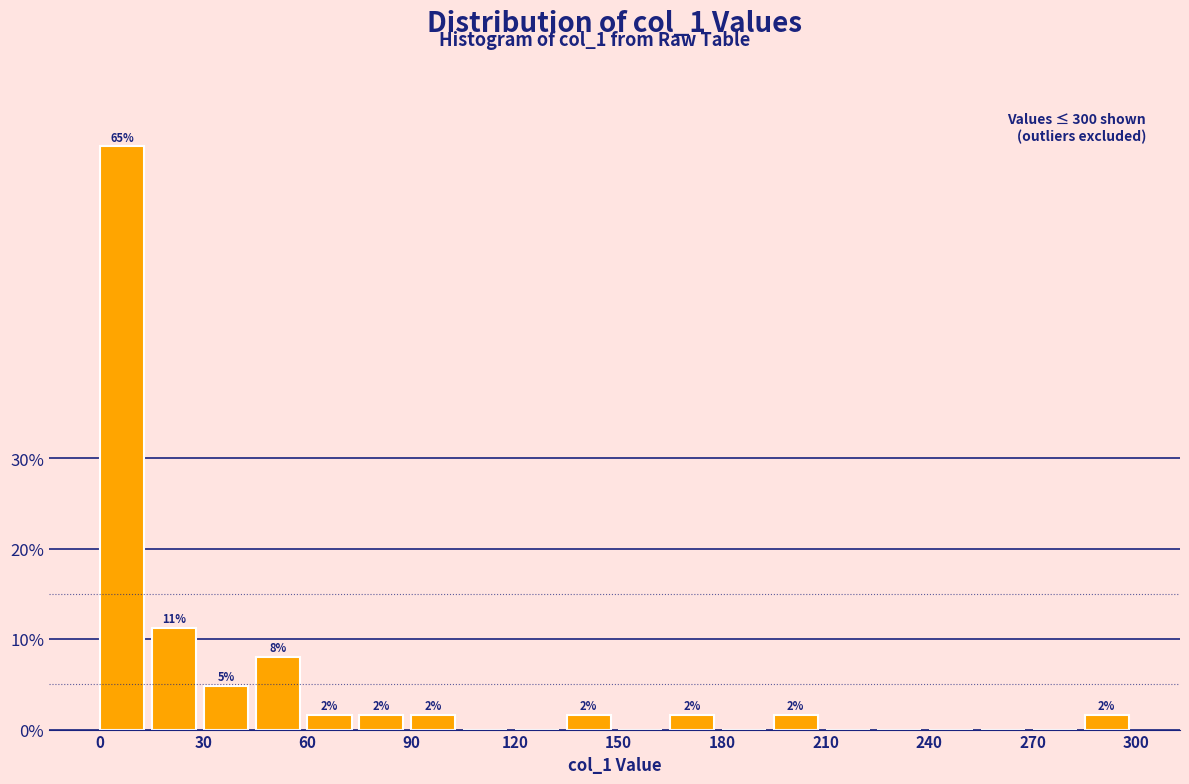

Around what value on the x-axis is the tallest bar? Give the approximate position of its centre, as read against the axis.

5